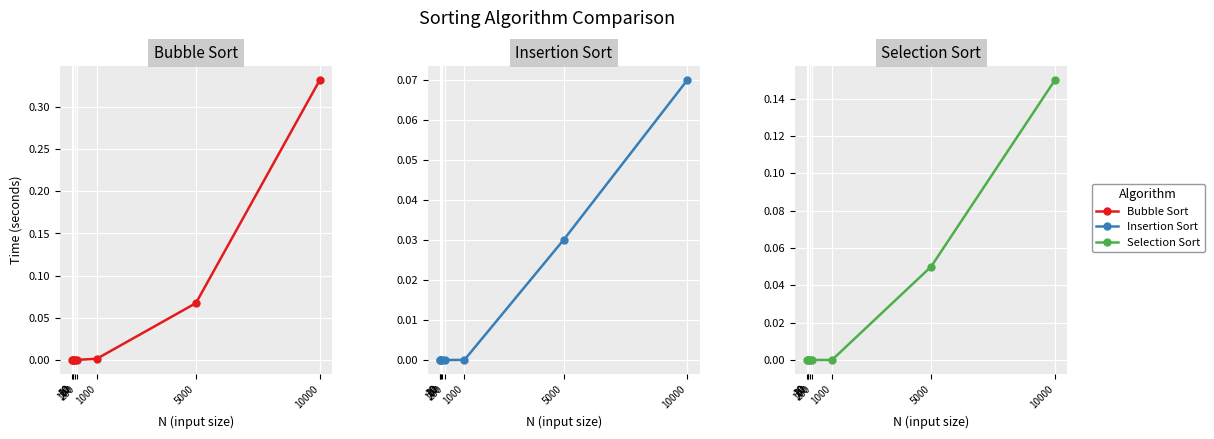

How many positive values does the Insertion Sort series have?

2